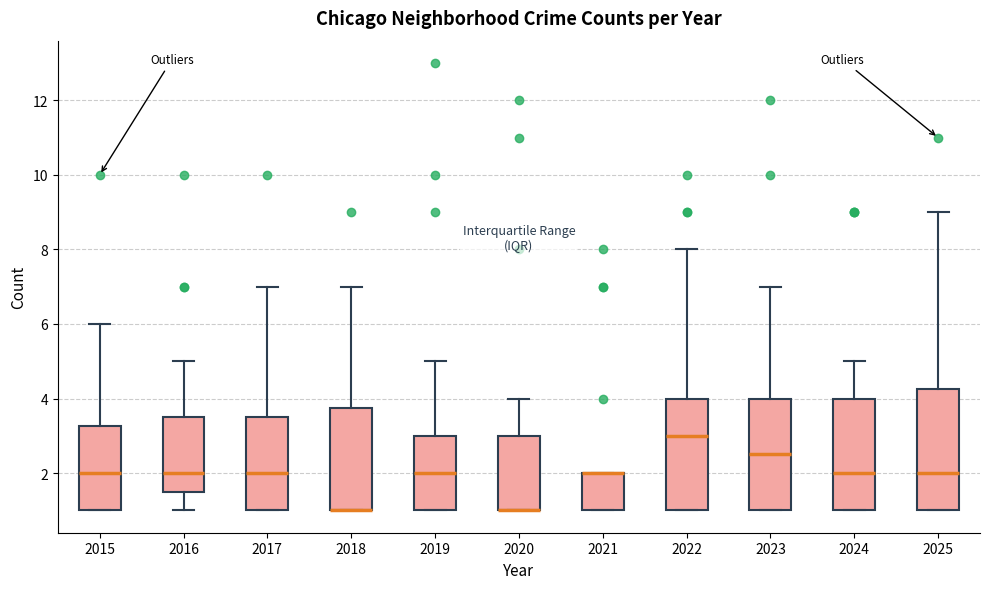

Comparing the boxes themselves (not the whiskers), which one is the tallest?

2025